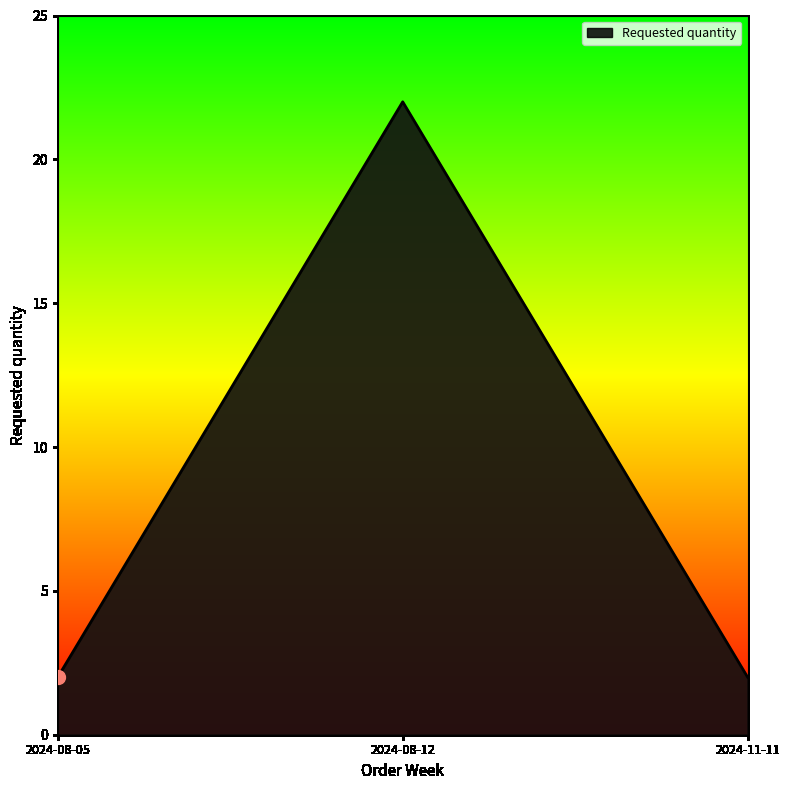

What is the change in value from 2024-08-12 to 2024-11-11?

-20